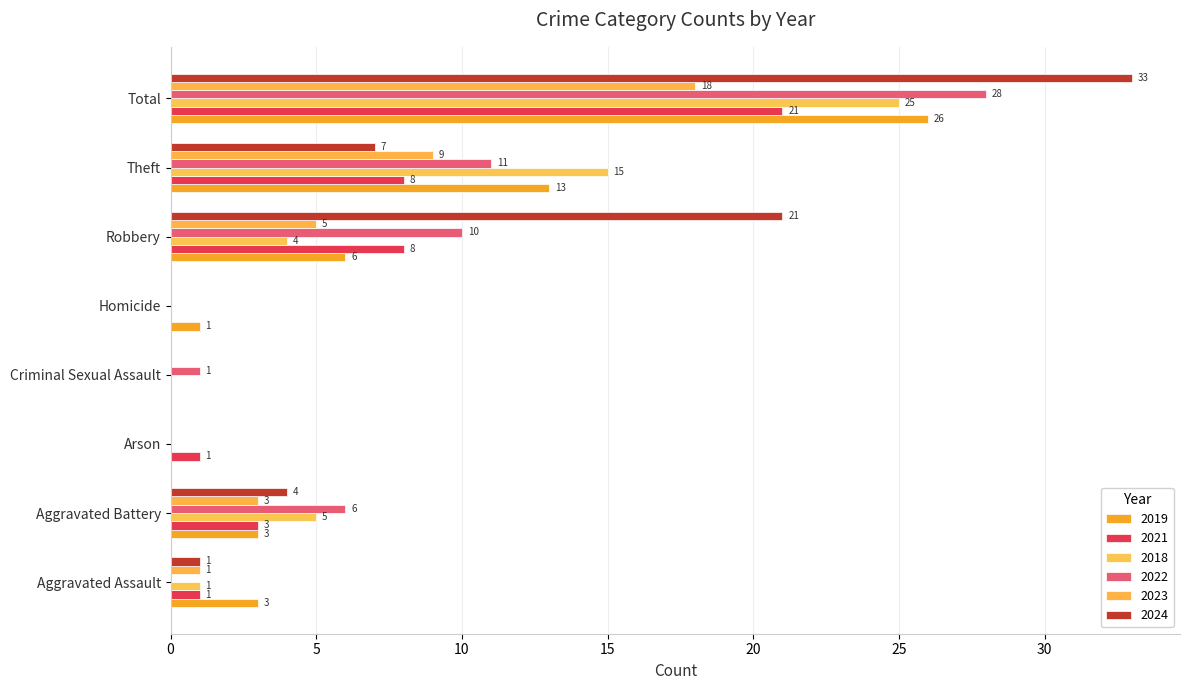

What is the difference between the second highest and minimum values in the 2018 series?

15